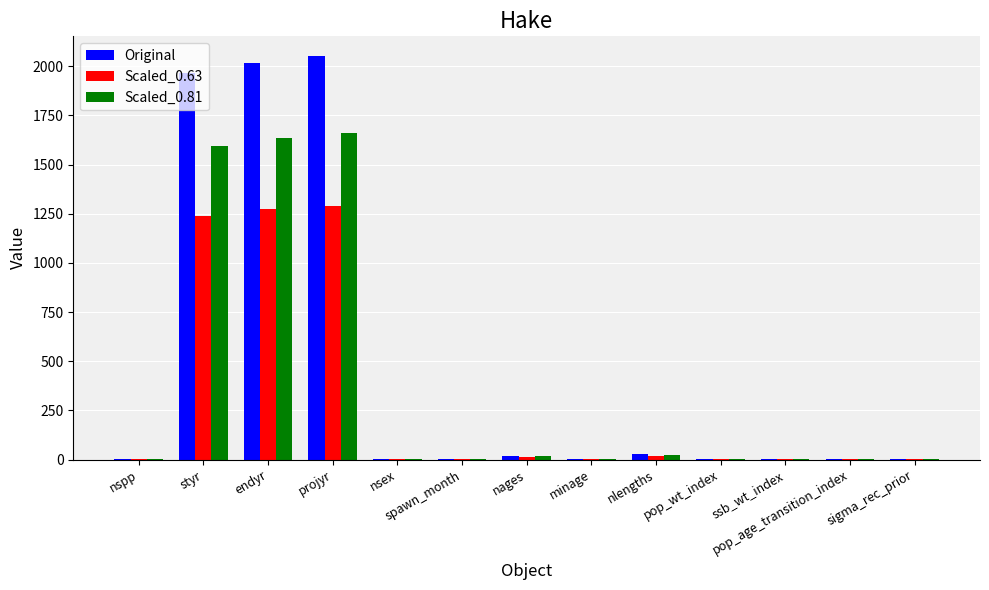

Is the value of Original at styr greater than the value of Scaled_0.63 at spawn_month?

Yes